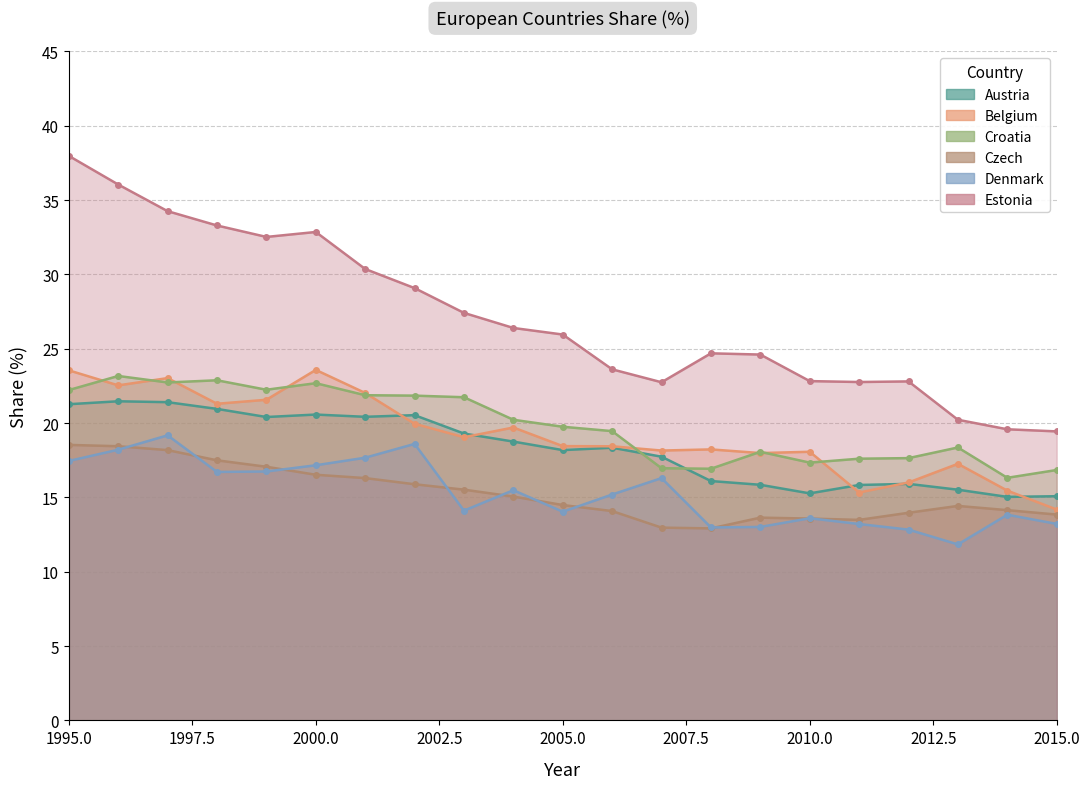

What are all the series names shown in the legend?

Austria, Belgium, Croatia, Czech, Denmark, Estonia